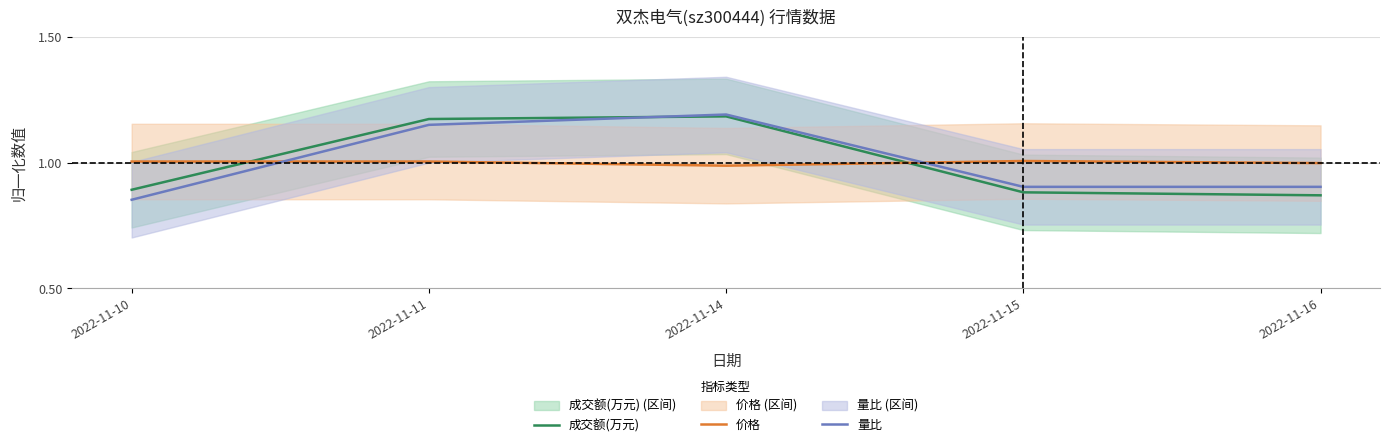

What is the total value across all series at 2022-11-16?

2.8